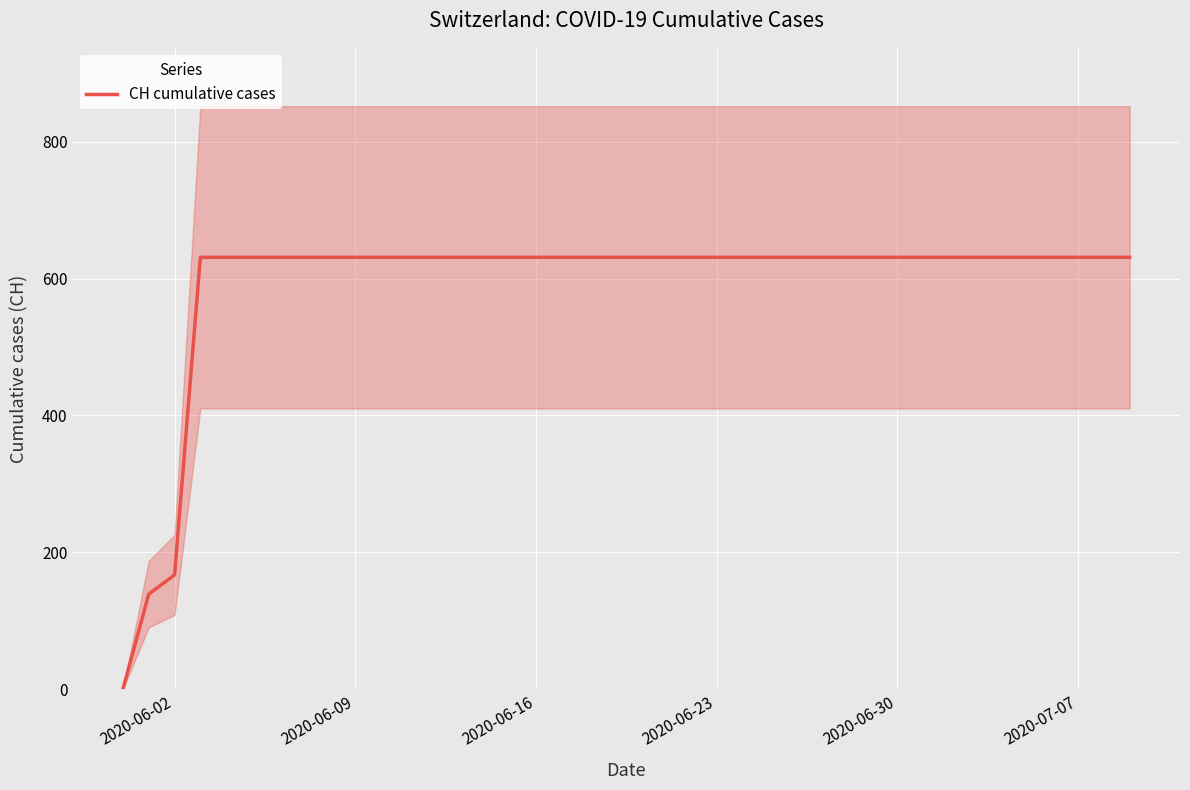

What is the value of the 7th point from the left?

631